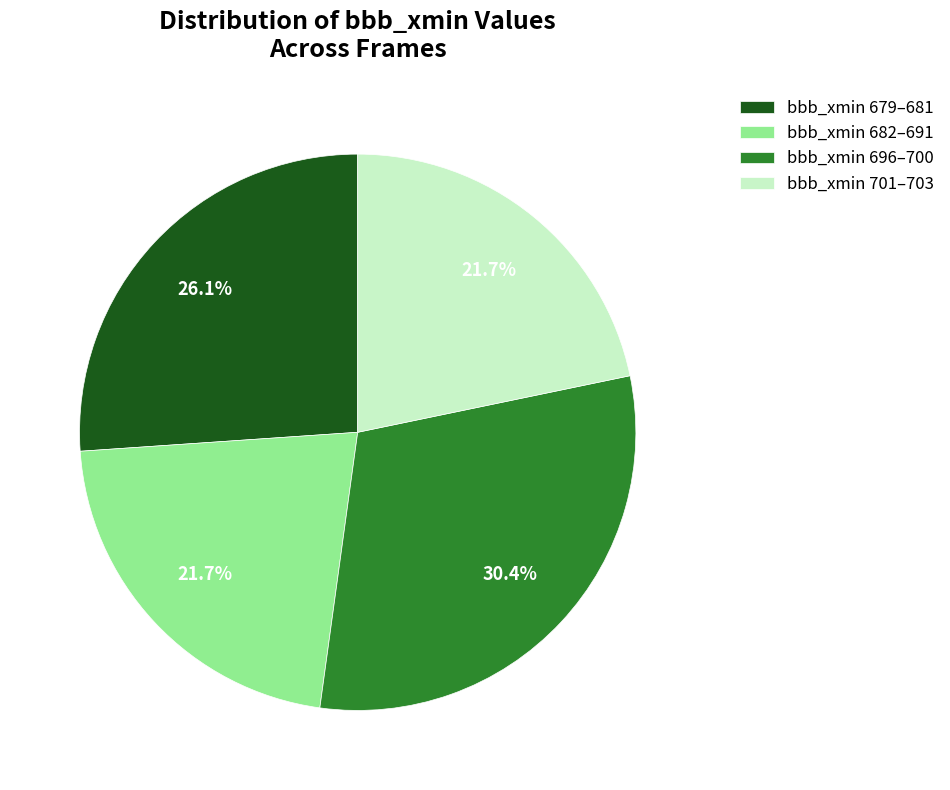

Which category has the biggest portion of the pie?

bbb_xmin 696–700